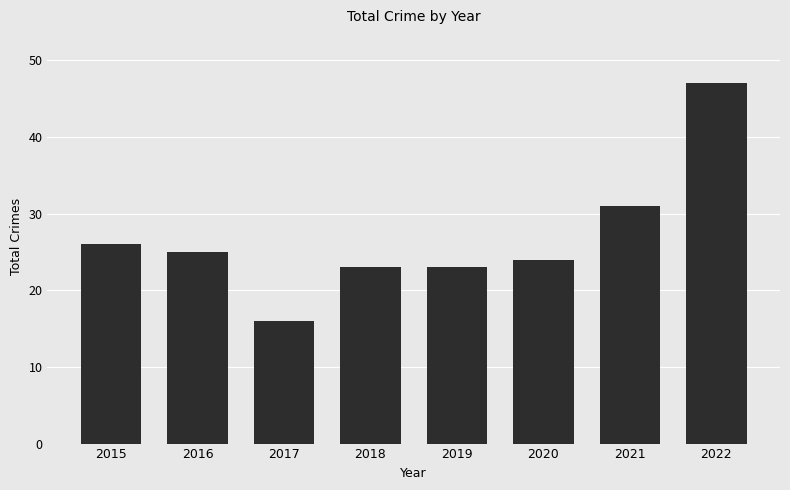

What is the value of the 5th bar from the left?

23